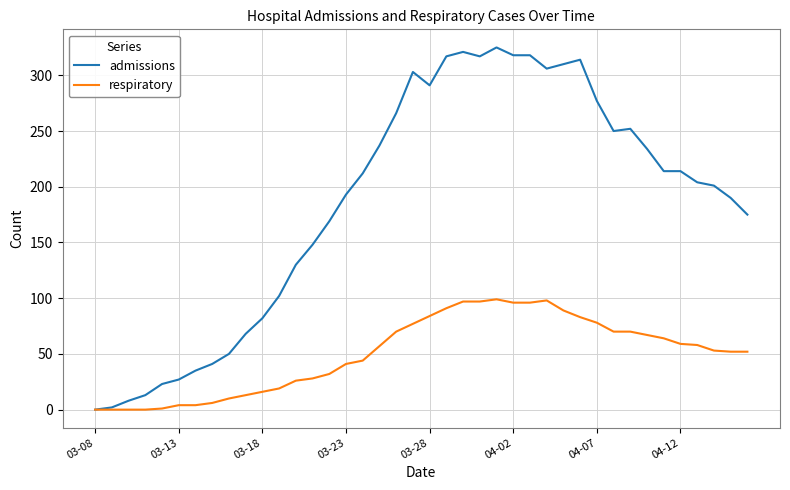

Does the chart have visible grid lines?

Yes